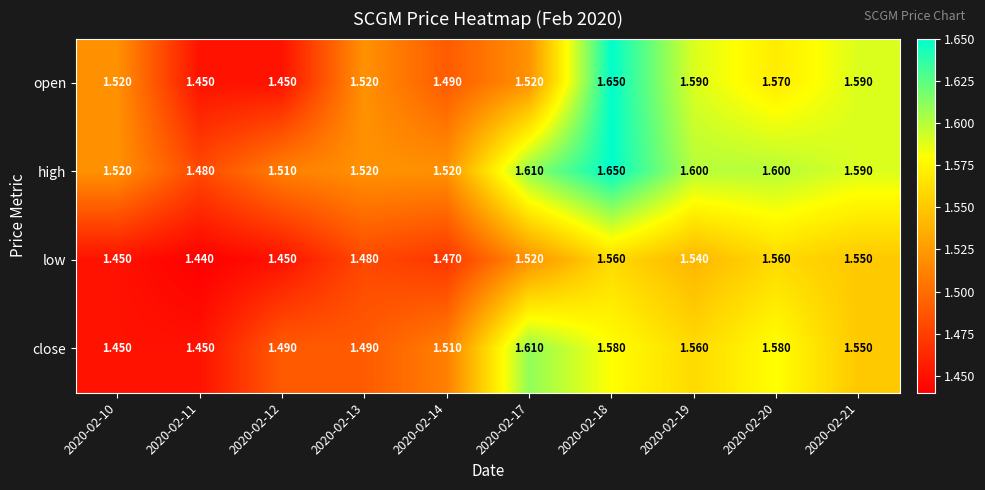

Which series has the widest spread of values?

open